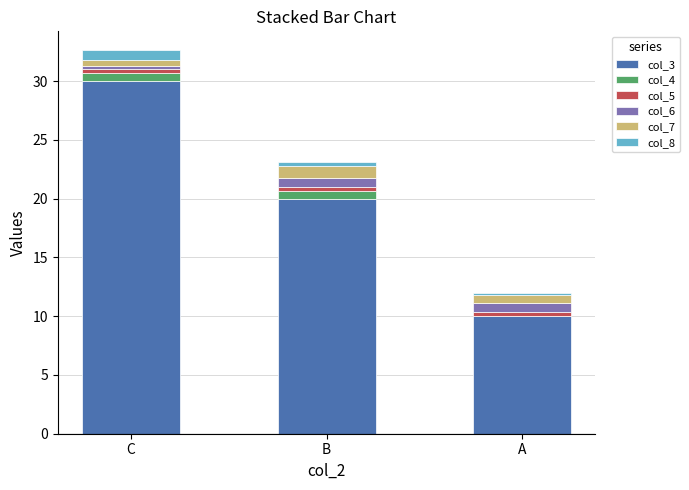

What are all the series names shown in the legend?

col_3, col_4, col_5, col_6, col_7, col_8